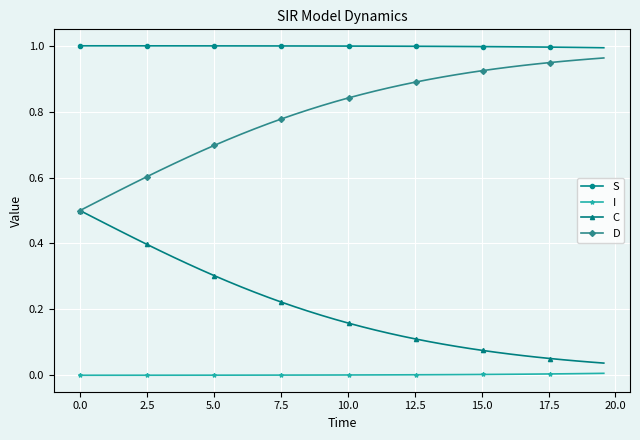

True or false: C and I cross at least once.

False